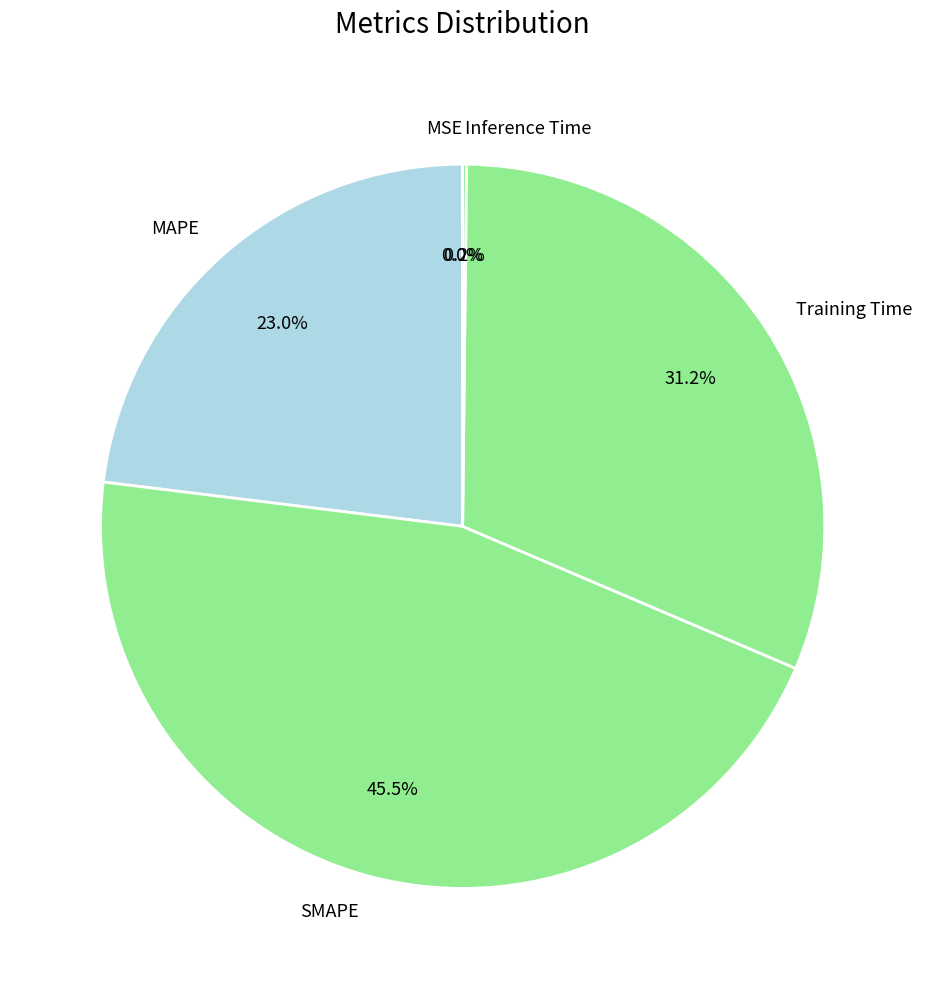

To the nearest percent, what is the average slice percentage?

20%